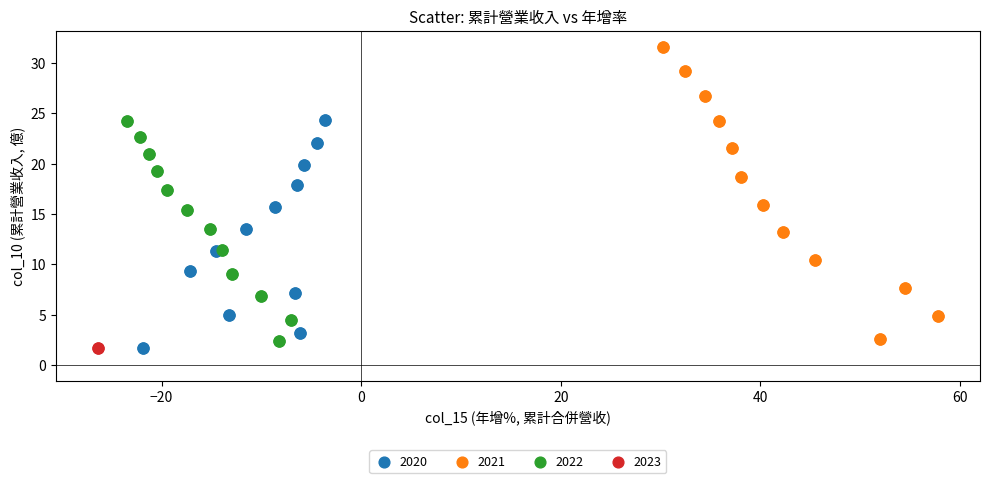

What are all the series names shown in the legend?

2020, 2021, 2022, 2023